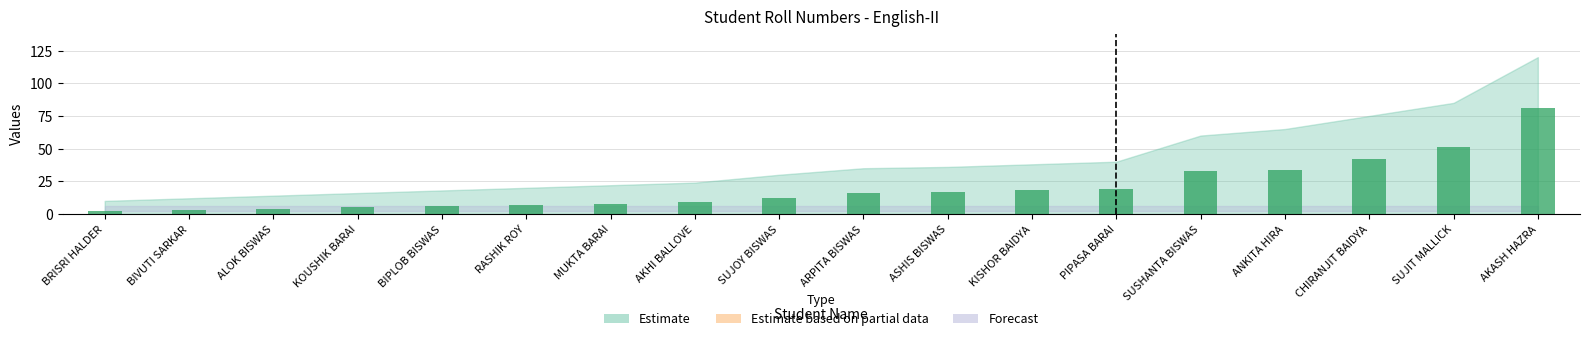

Which has a higher value, KOUSHIK BARAI or RASHIK ROY?

RASHIK ROY